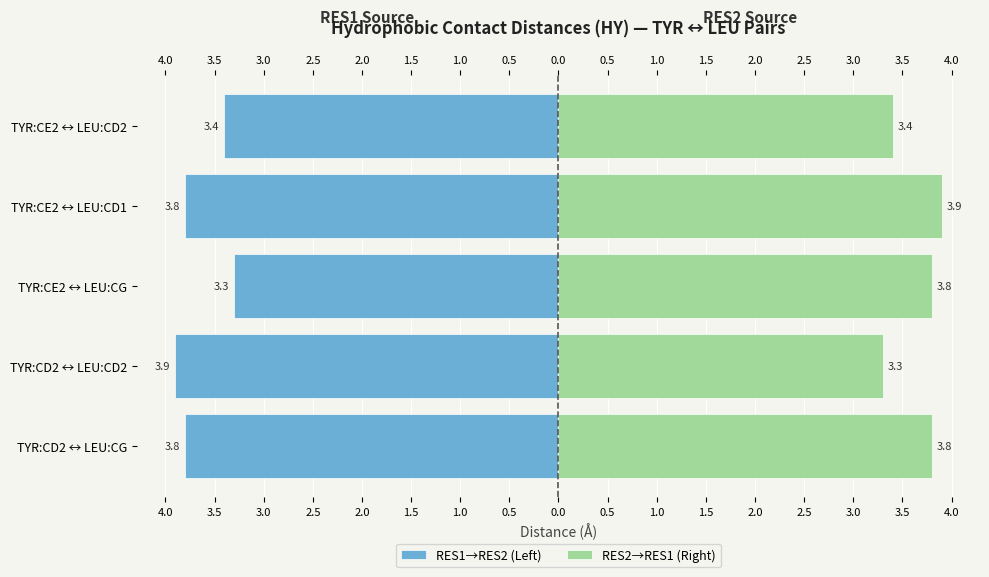

Does the chart contain stacked bars?

No